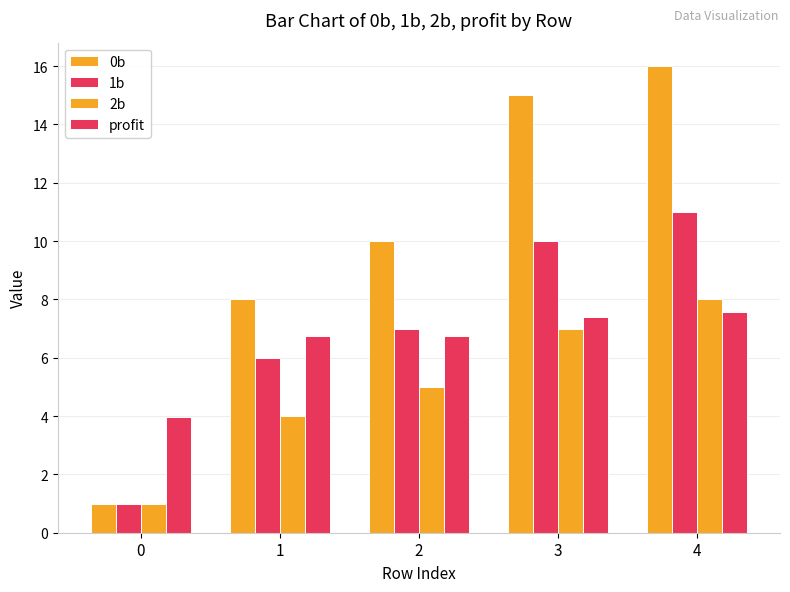

Count the number of categories in the chart.

5